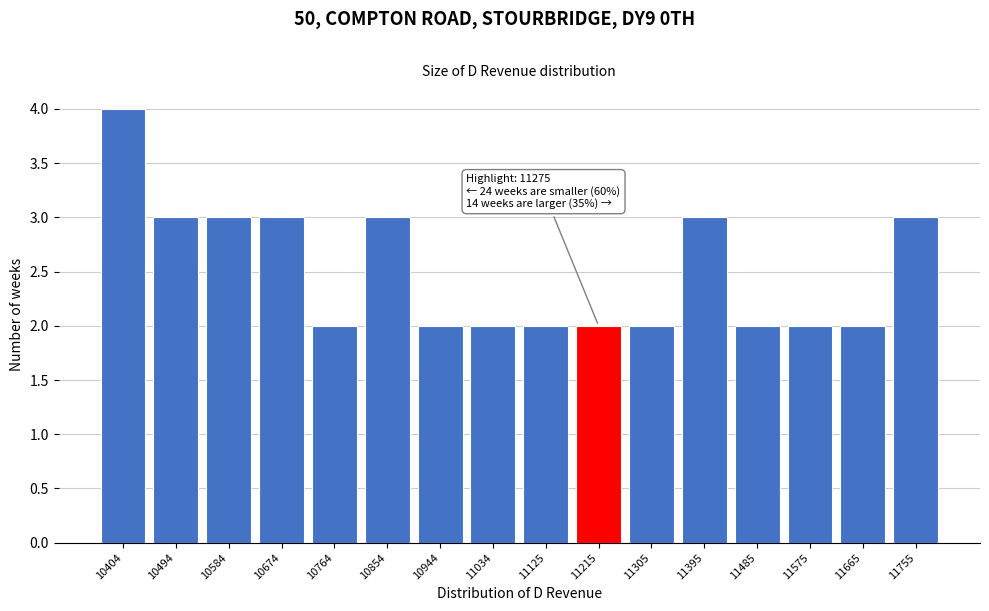

Reading left to right, list all the values displayed in this chart.

4	3	3	3	2	3	2	2	2	2	2	3	2	2	2	3